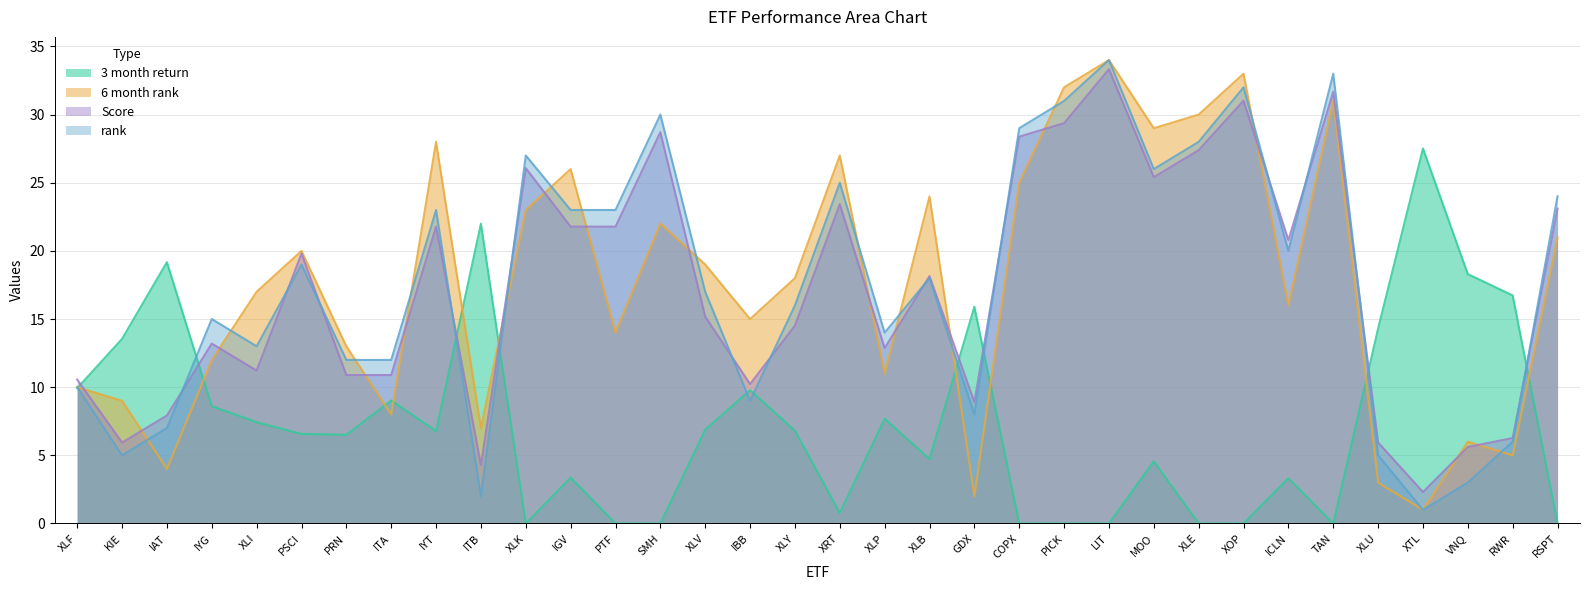

The 3 month return series shows 11.0 at SMH. True or false?

False